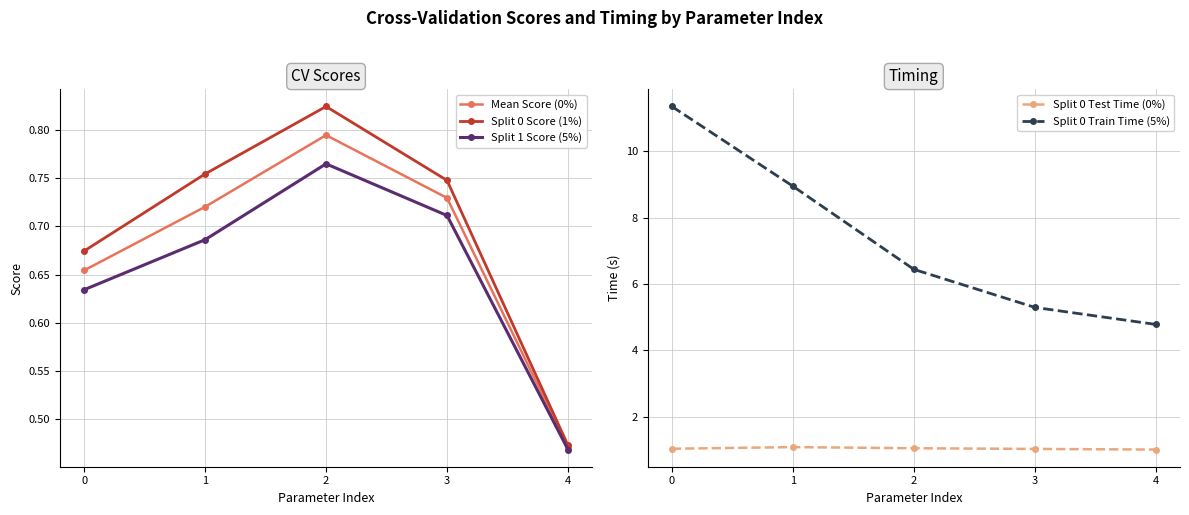

Count the number of data series in this chart.

5